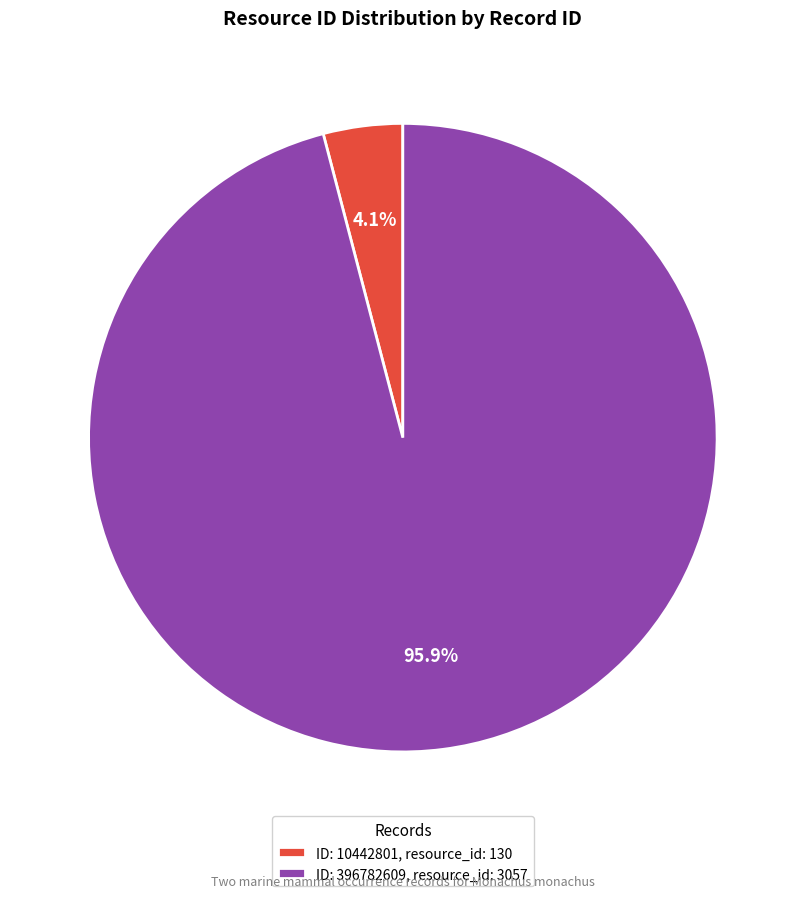

Which category has the smallest portion of the pie?

ID: 10442801, resource_id: 130